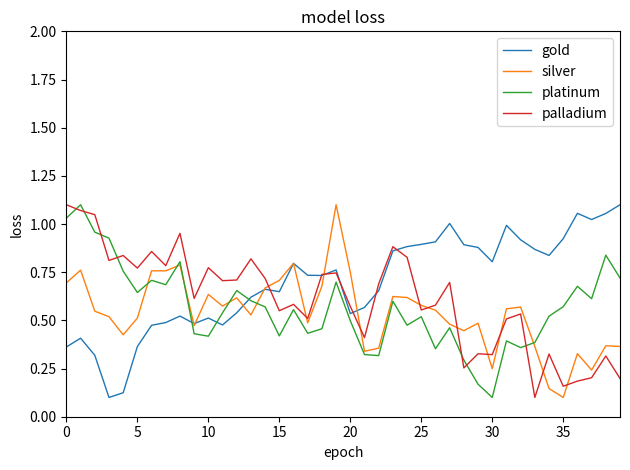

What are all the series names shown in the legend?

gold, silver, platinum, palladium